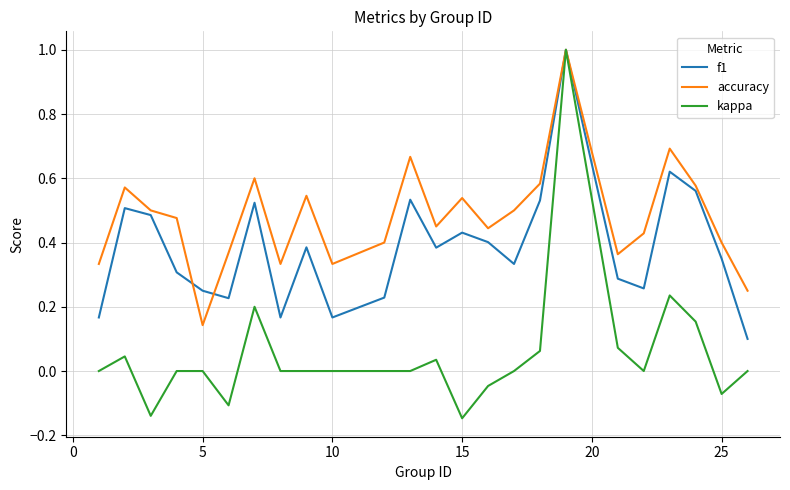

What is the maximum value shown in the chart?

1.0